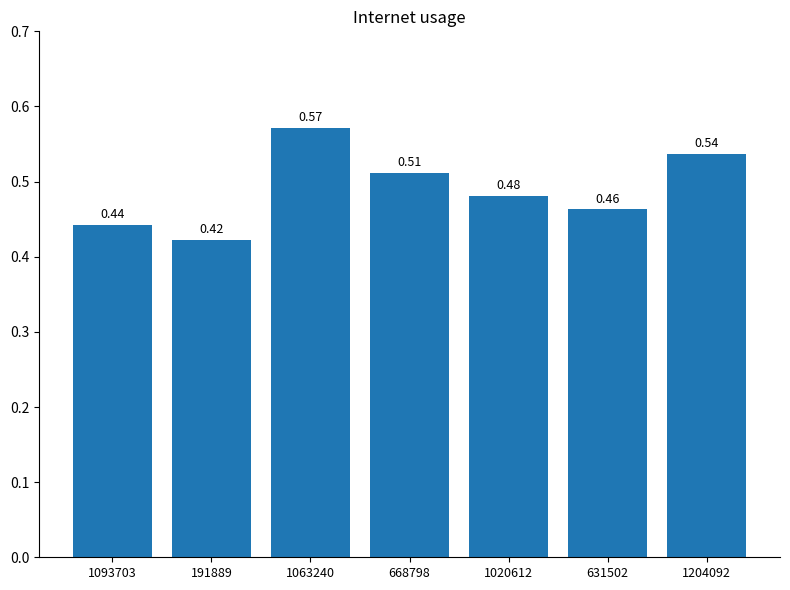

List the labels in order of value, largest first.

1063240, 1204092, 668798, 1020612, 631502, 1093703, 191889